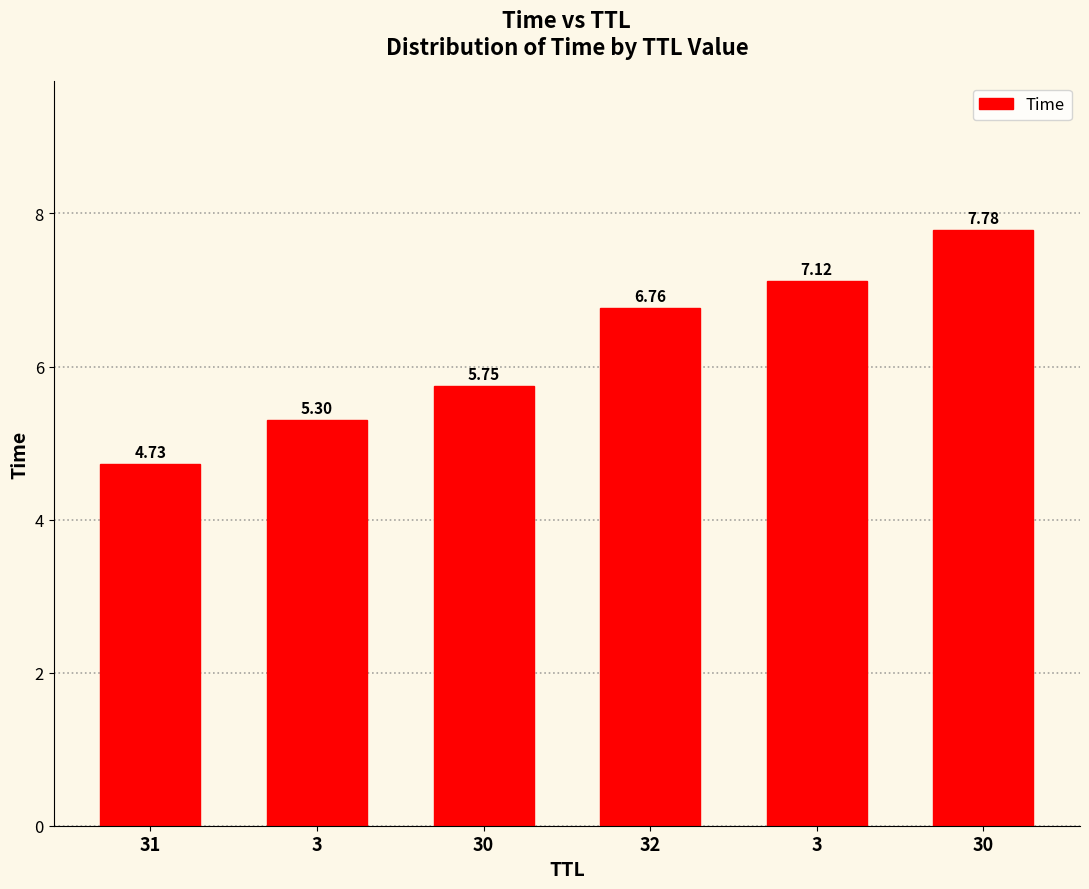

Does the chart contain any negative values?

No